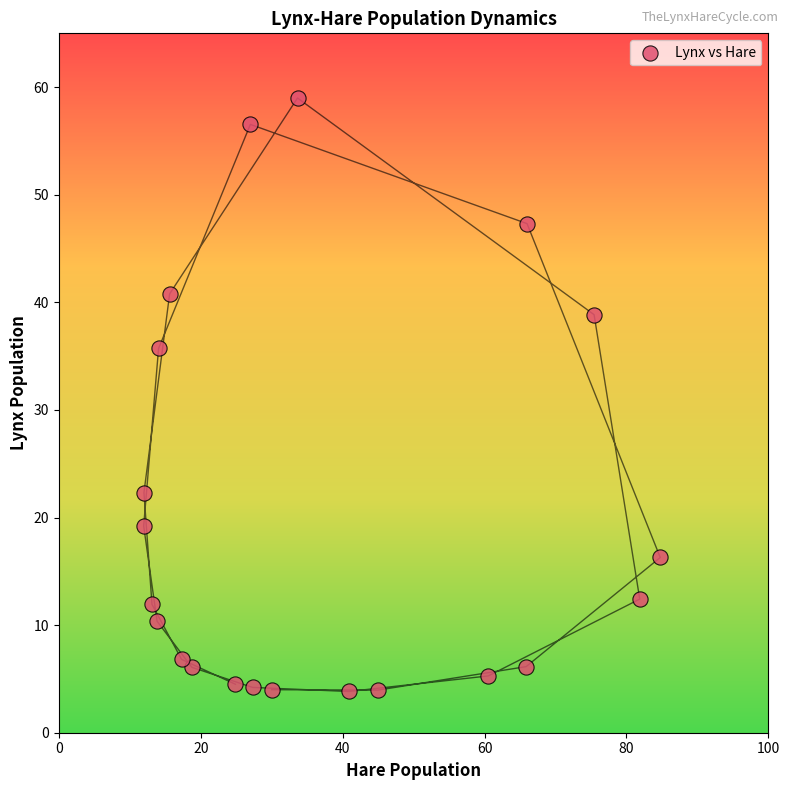

What is the range of X values (max minus min)?

72.8